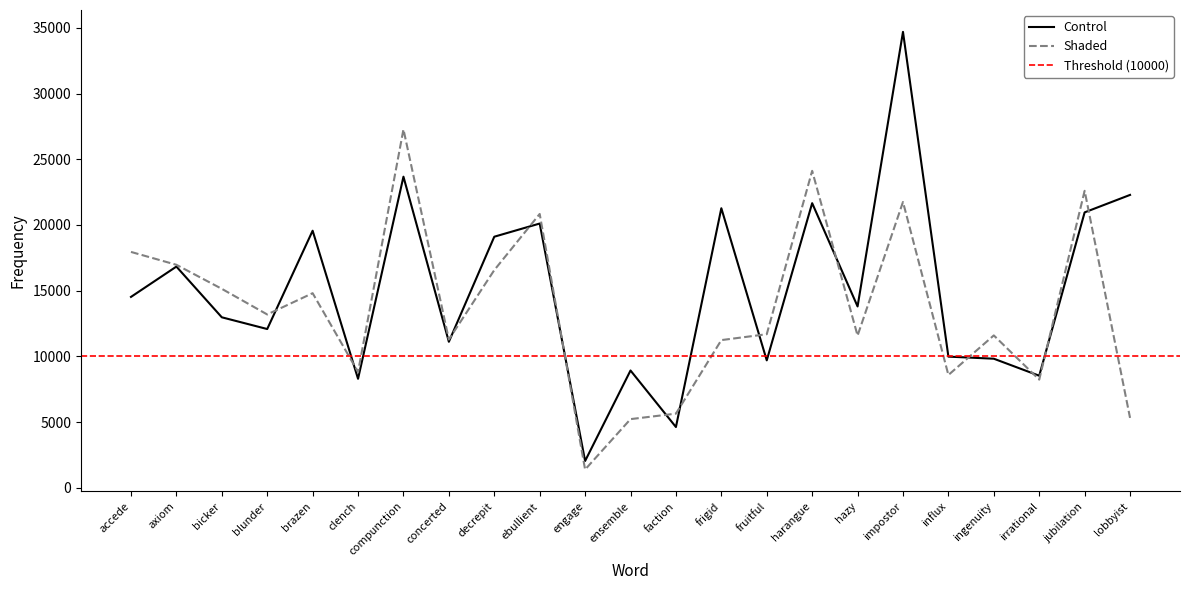

What is the spread (max minus min) of values at jubilation?

1642